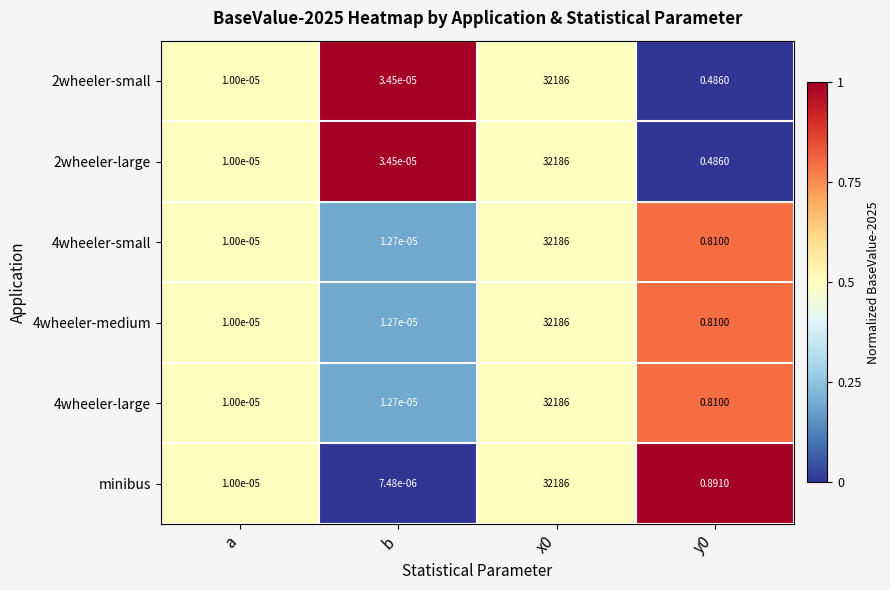

Which series changed the most between b and x0?

minibus